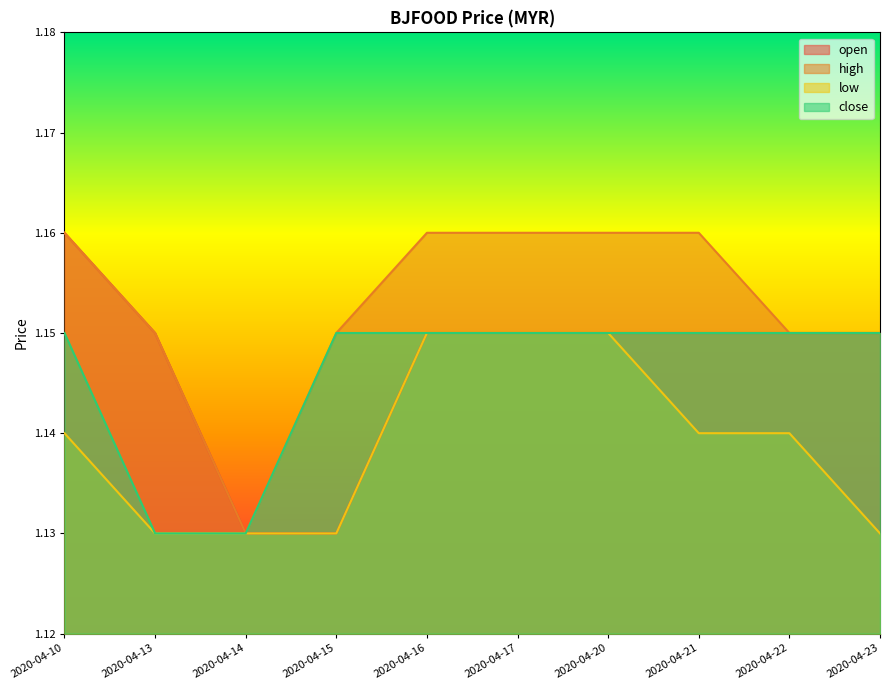

Which series has the largest total across all categories?

high